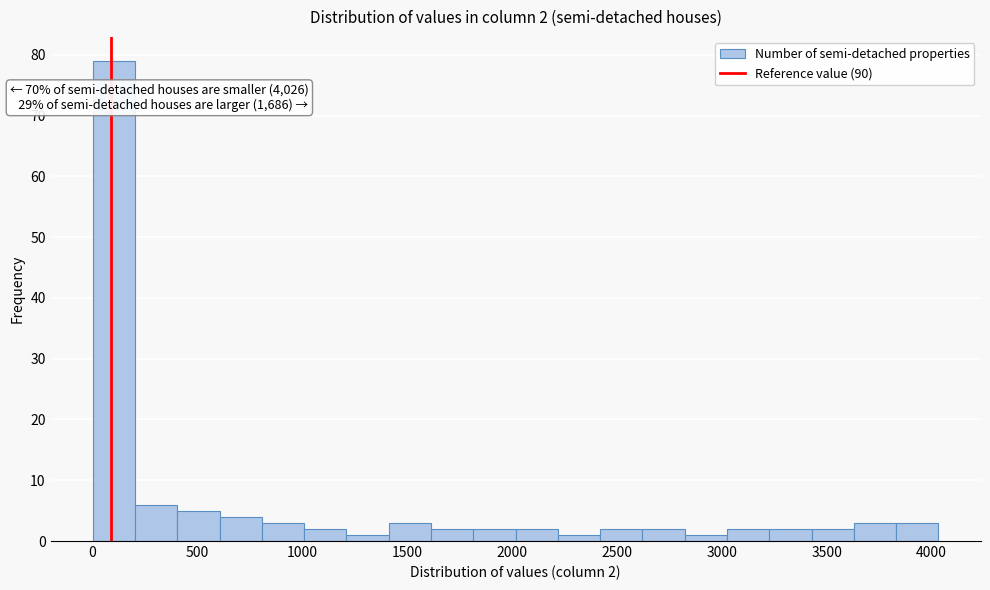

Over which range of the x-axis is the bar tallest?

0 to 200